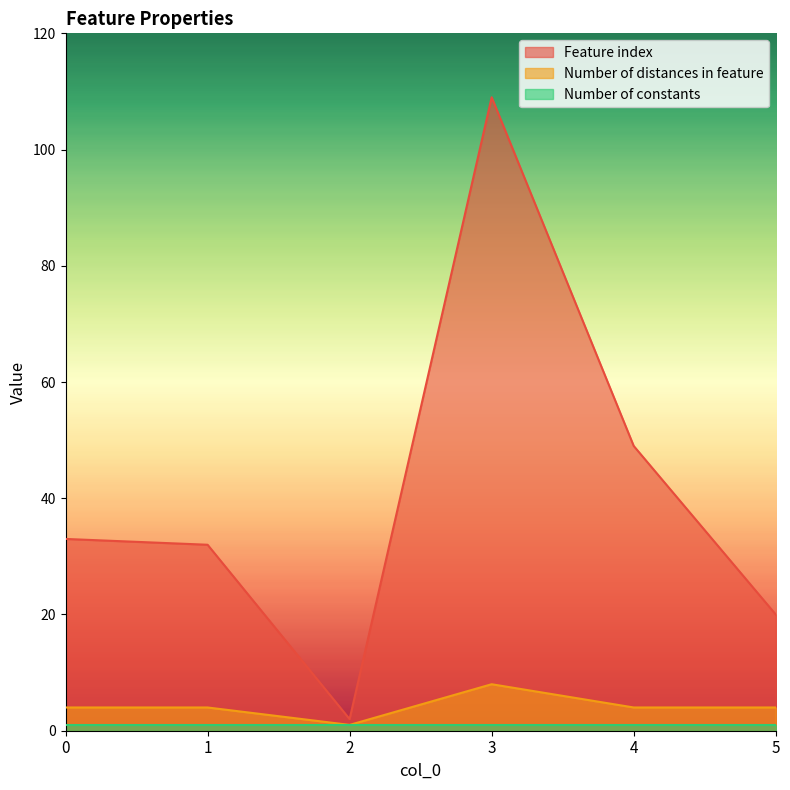

What is the difference between the maximum and minimum values in the Number of distances in feature series?

7